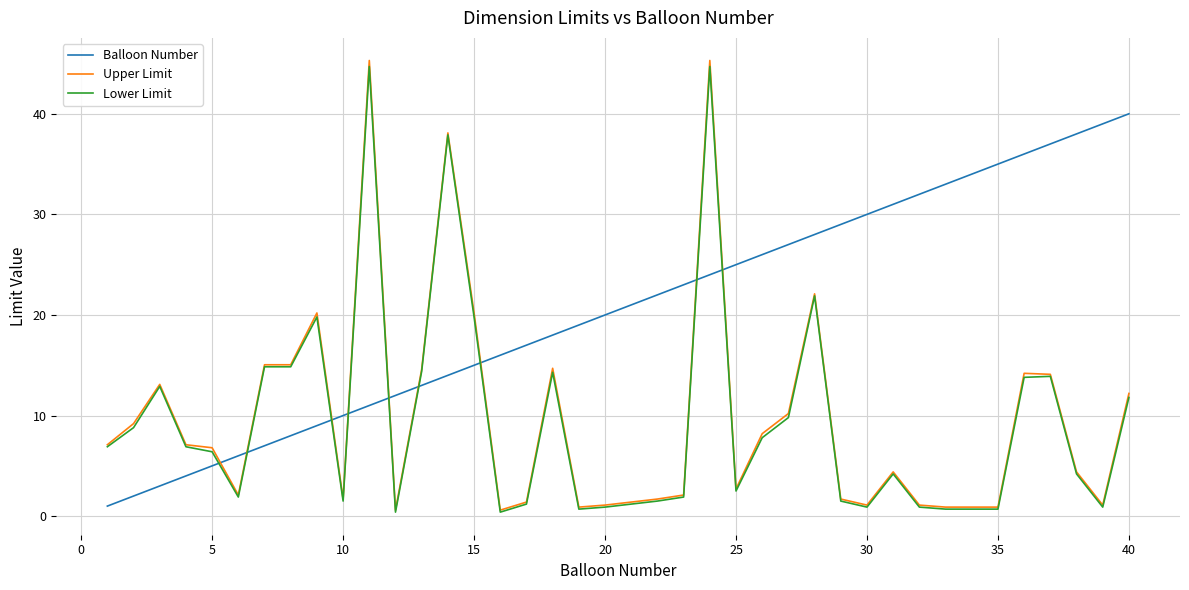

What is the sum of all Balloon Number values?

799.0